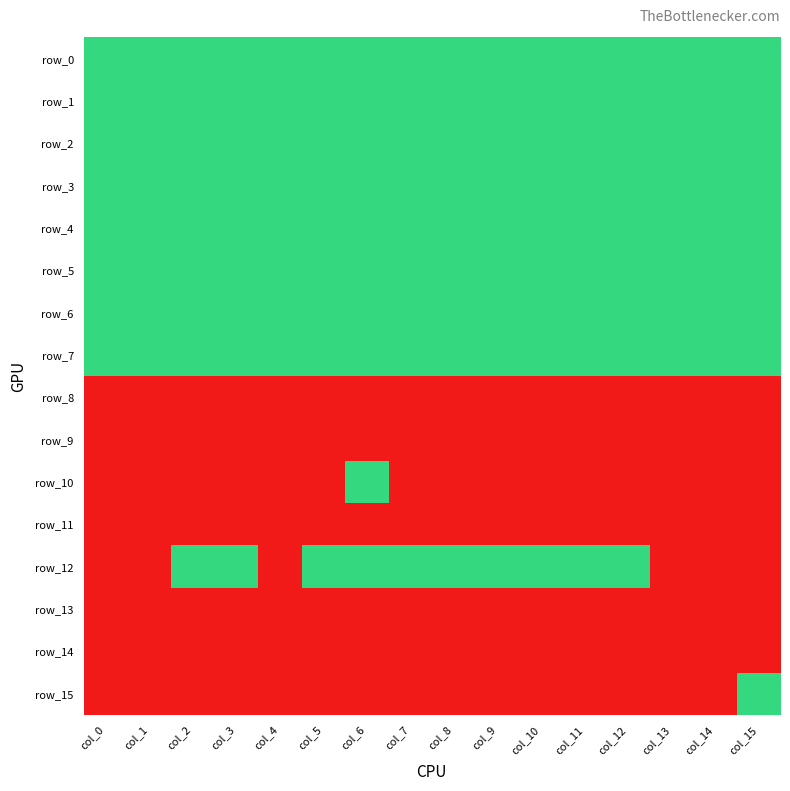

At which label does row_9 reach its peak?

col_0